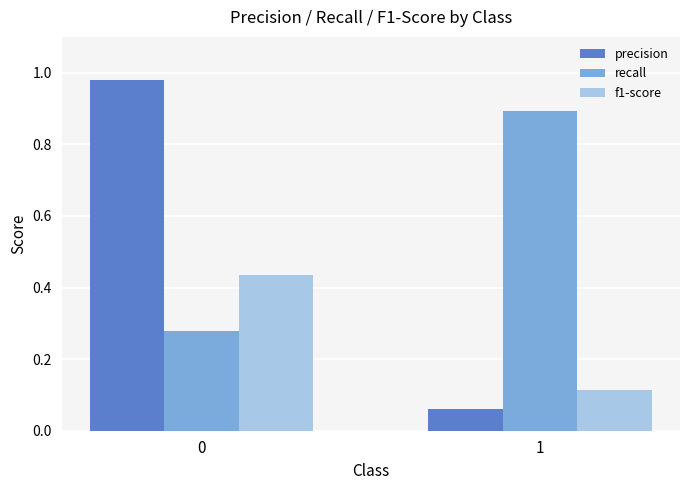

List the labels in order of precision value, largest first.

0, 1